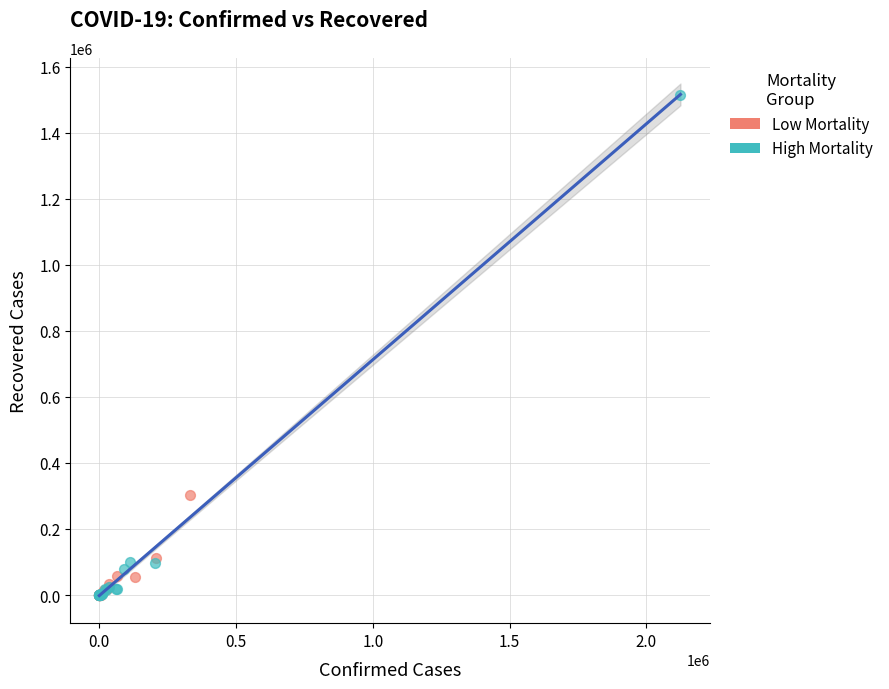

Which series has the widest spread of Y values?

High Mortality